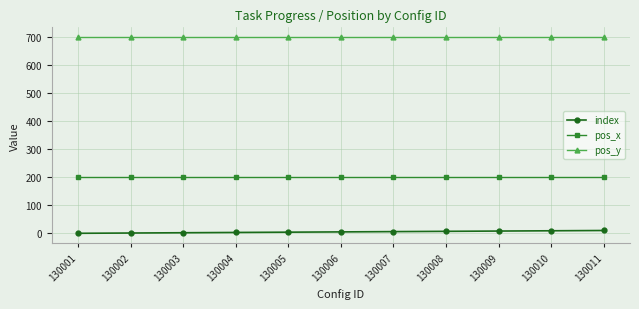

Does the chart display data point markers on the line(s)?

Yes